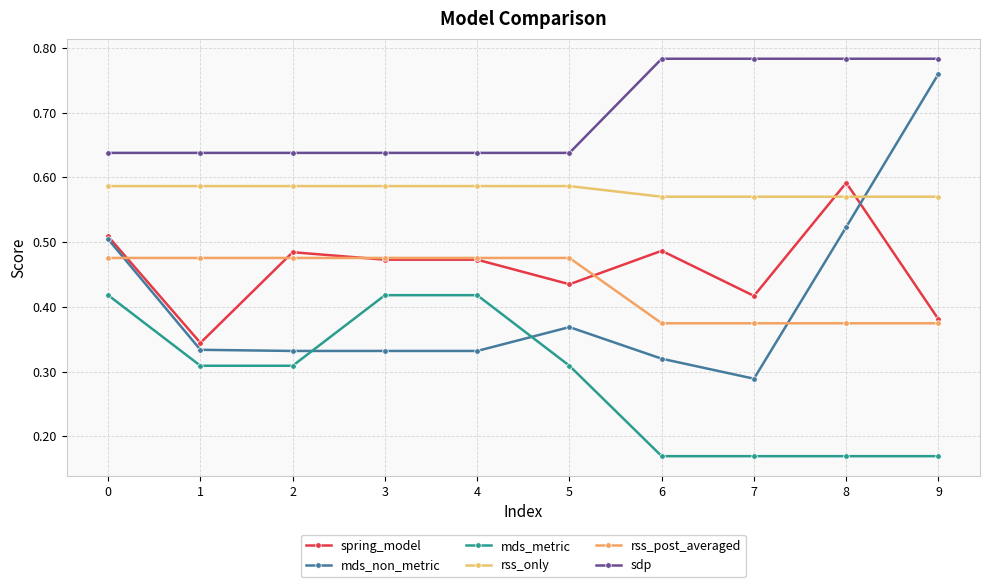

Reading left to right, list all the values displayed in this chart.

spring_model: 0=0.5	1=0.3	2=0.5	3=0.5	4=0.5	5=0.4	6=0.5	7=0.4	8=0.6	9=0.4
mds_non_metric: 0=0.5	1=0.3	2=0.3	3=0.3	4=0.3	5=0.4	6=0.3	7=0.3	8=0.5	9=0.8
mds_metric: 0=0.4	1=0.3	2=0.3	3=0.4	4=0.4	5=0.3	6=0.2	7=0.2	8=0.2	9=0.2
rss_only: 0=0.6	1=0.6	2=0.6	3=0.6	4=0.6	5=0.6	6=0.6	7=0.6	8=0.6	9=0.6
rss_post_averaged: 0=0.5	1=0.5	2=0.5	3=0.5	4=0.5	5=0.5	6=0.4	7=0.4	8=0.4	9=0.4
sdp: 0=0.6	1=0.6	2=0.6	3=0.6	4=0.6	5=0.6	6=0.8	7=0.8	8=0.8	9=0.8